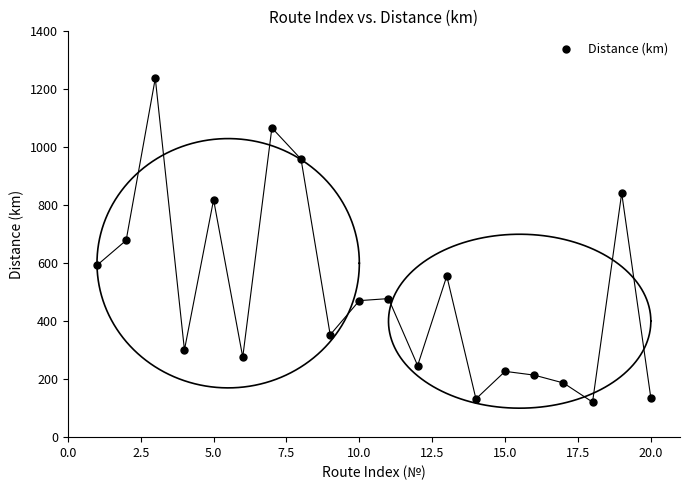

What is the range of Y values (max minus min)?

1117